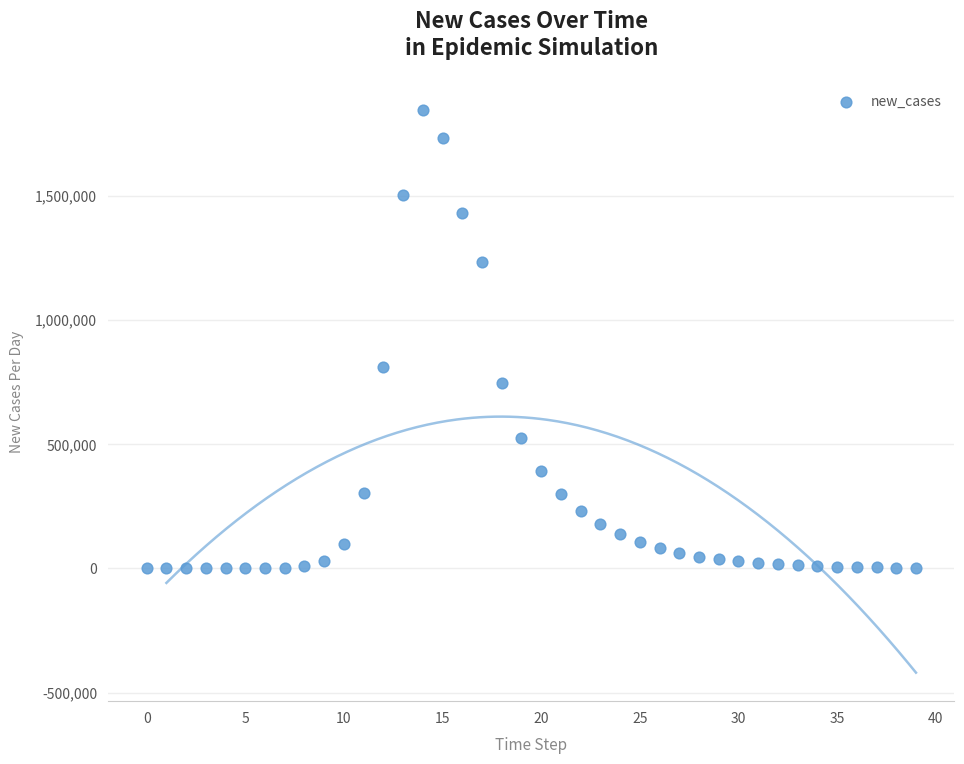

What Y value in the scatter plot is closest to 921938?

808708.0